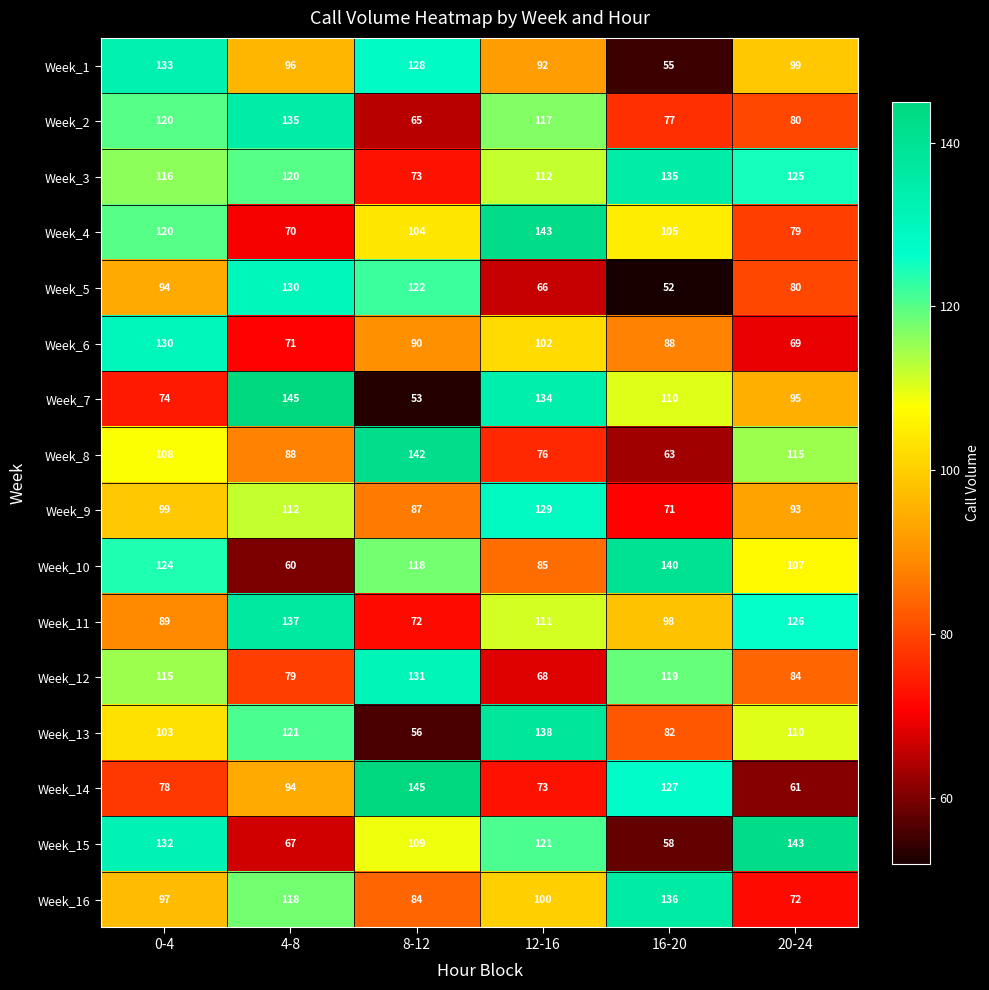

Rank the categories by Week_5 value from lowest to highest.

16-20, 12-16, 20-24, 0-4, 8-12, 4-8